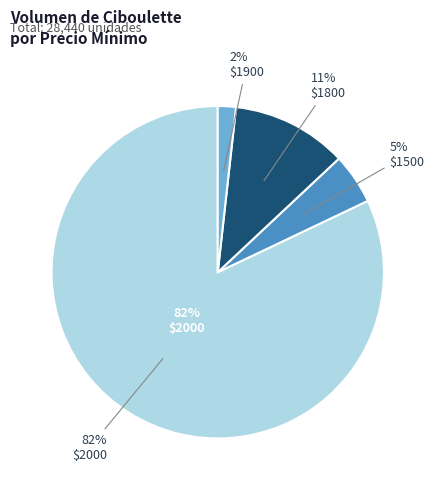

Is the sum of 500 and 1000 greater than half?

No